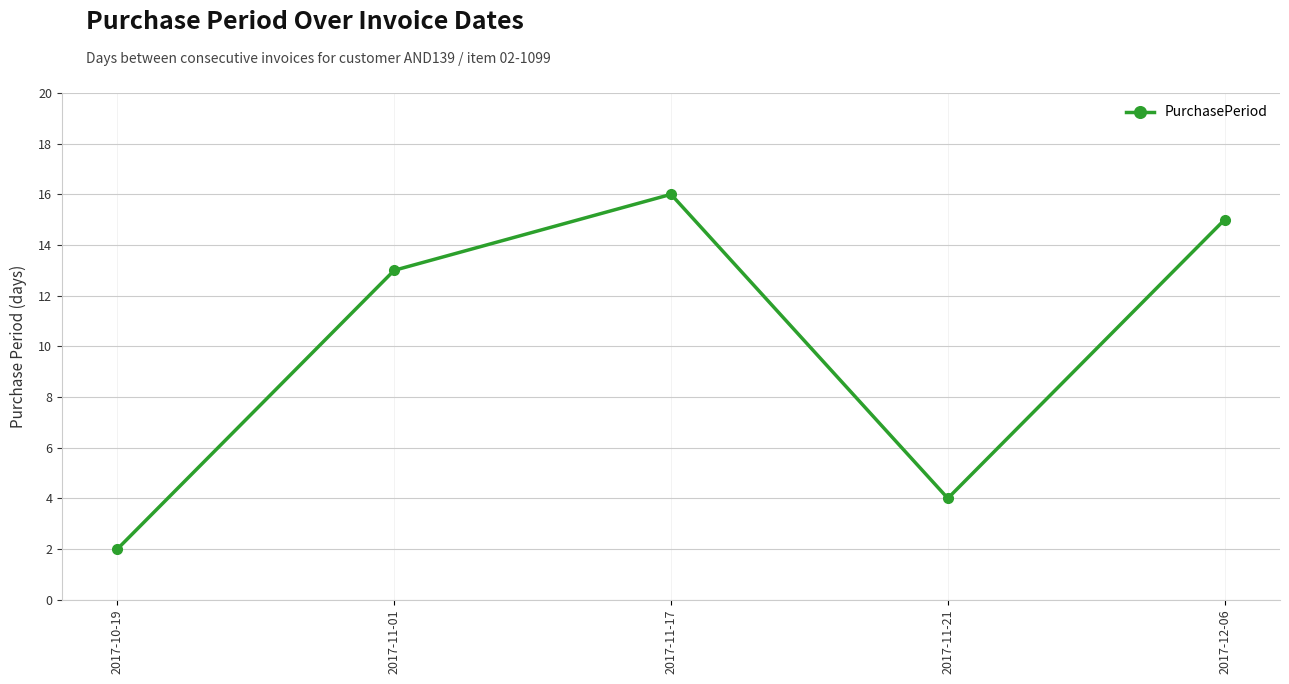

What is the maximum value shown in the chart?

16